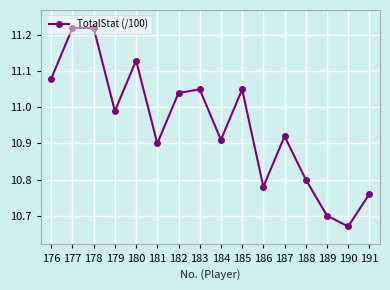

Which label corresponds to the smallest value in the chart?

190